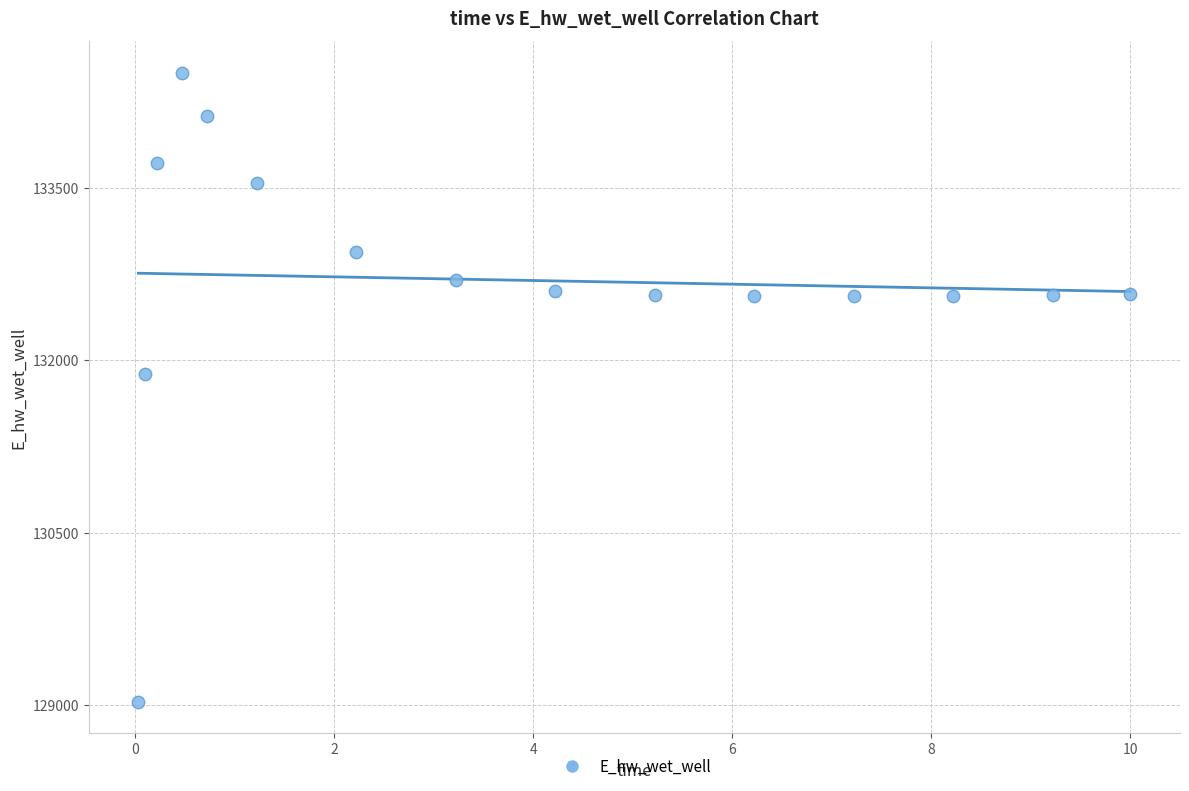

What Y value in the scatter plot is closest to 131766?

131885.6